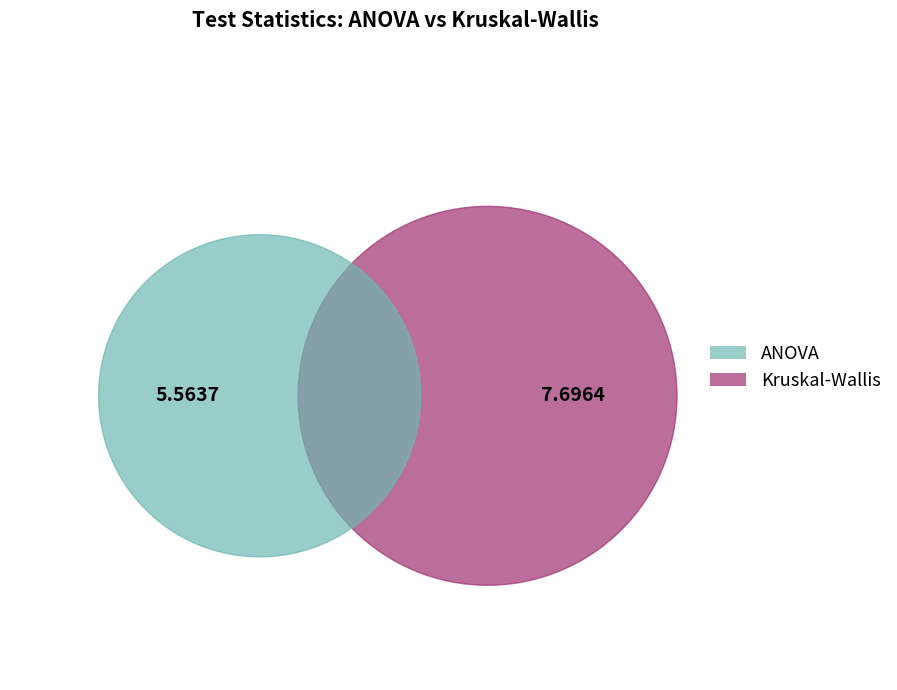

Count the number of slices in the pie.

2